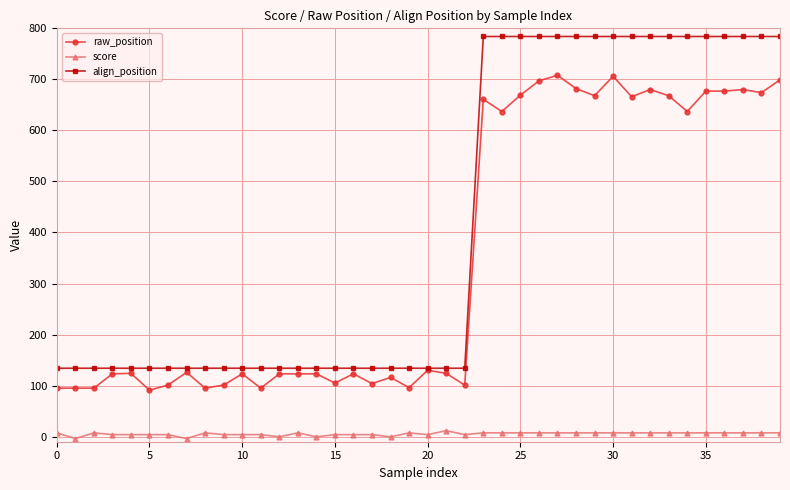

True or false: score and align_position intersect in this chart.

False